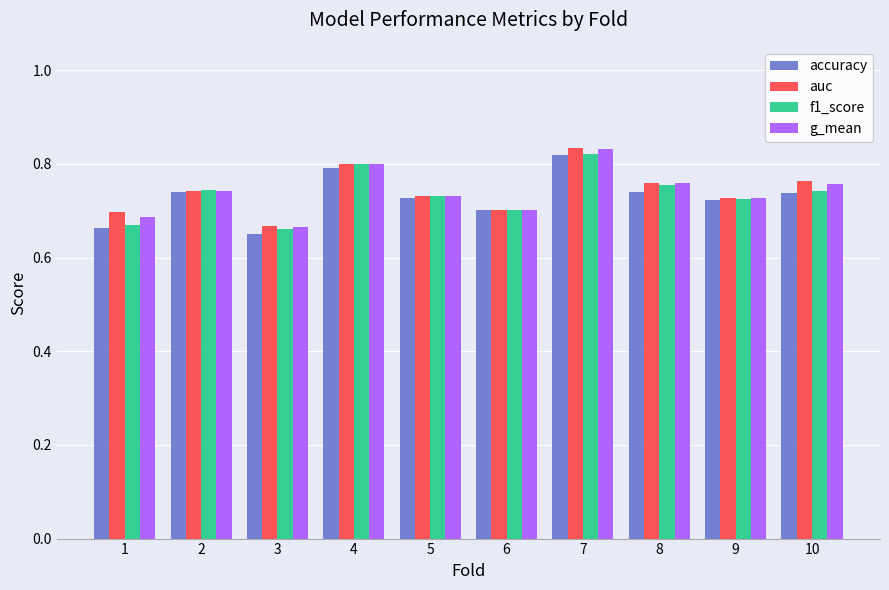

True or false: accuracy has a value of 1.1 at 5.

False